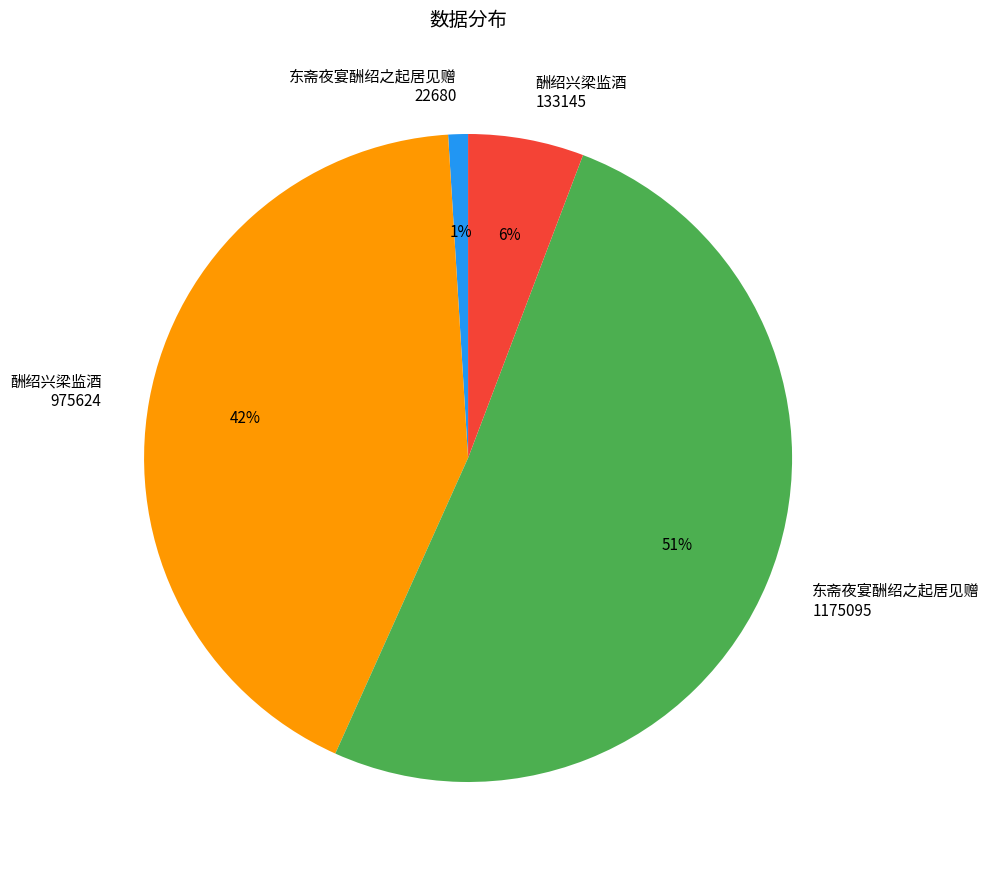

What is the largest slice in the pie chart?

东斋夜宴酬绍之起居见赠 1175095